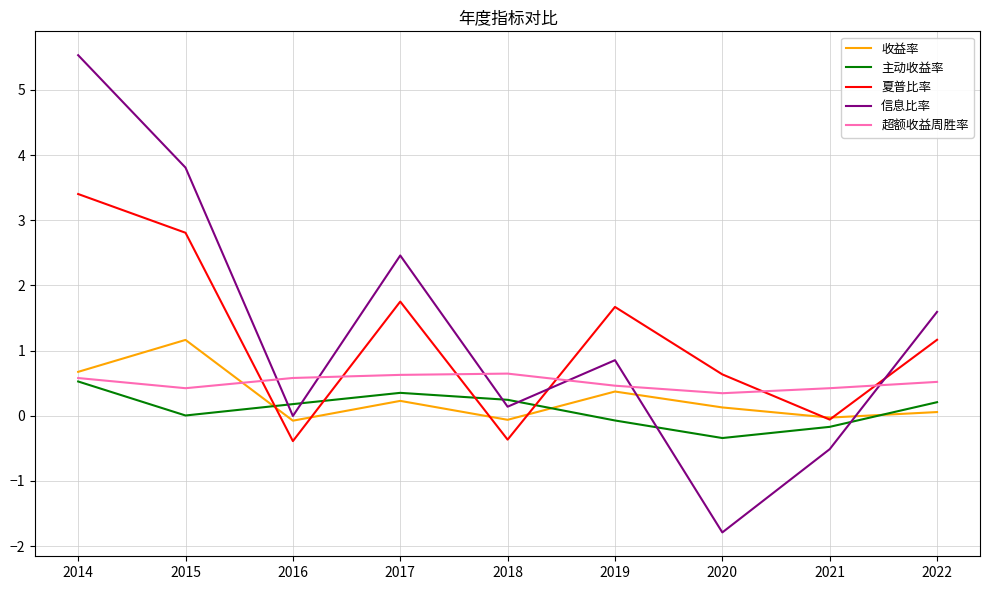

Rank the series by their maximum value, from lowest to highest.

主动收益率, 超额收益周胜率, 收益率, 夏普比率, 信息比率